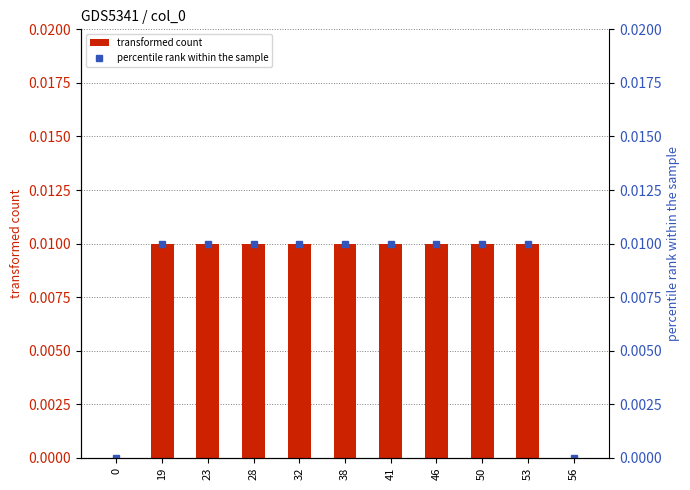

At which category is the sum across all series the highest?

19